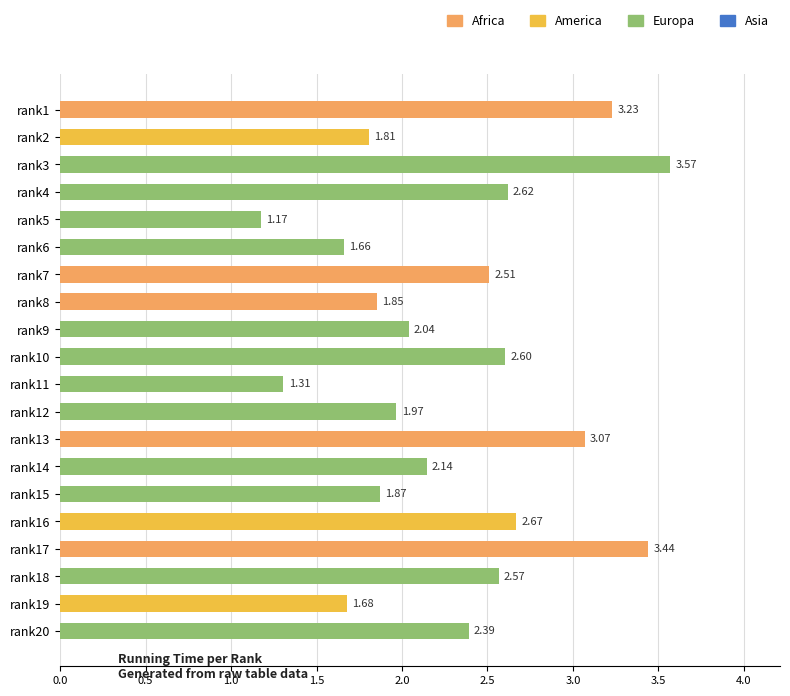

List the labels in order of value, largest first.

rank3, rank17, rank1, rank13, rank16, rank4, rank10, rank18, rank7, rank20, rank14, rank9, rank12, rank15, rank8, rank2, rank19, rank6, rank11, rank5